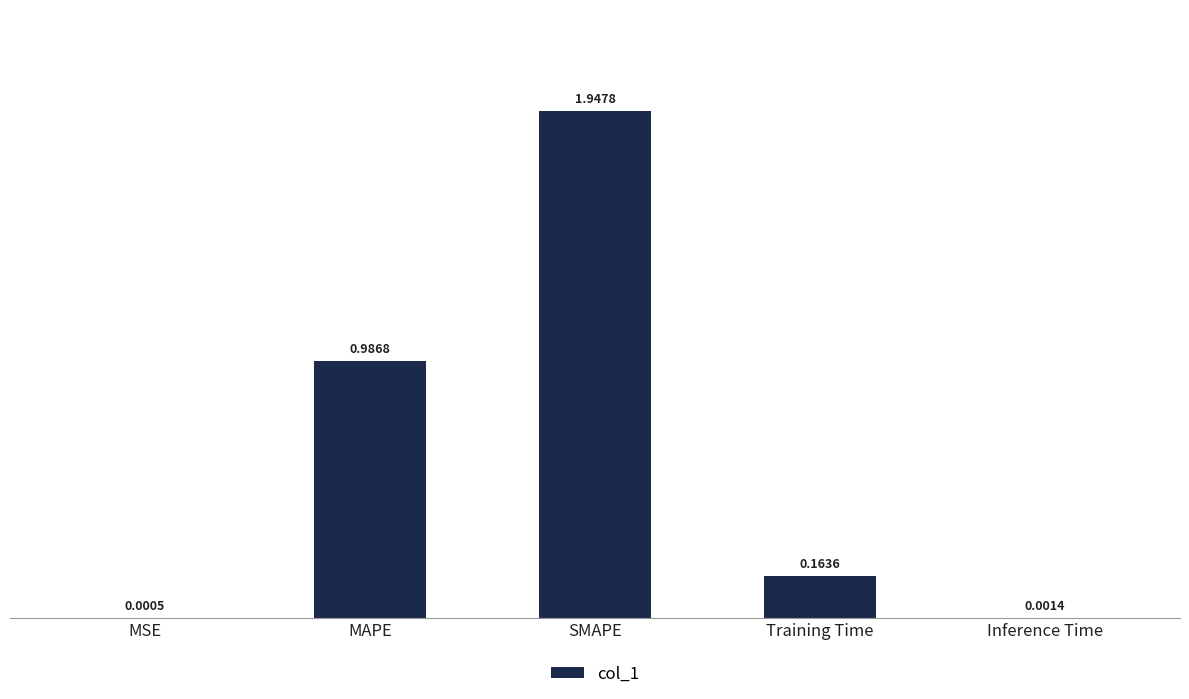

Which label corresponds to the largest value in the chart?

SMAPE